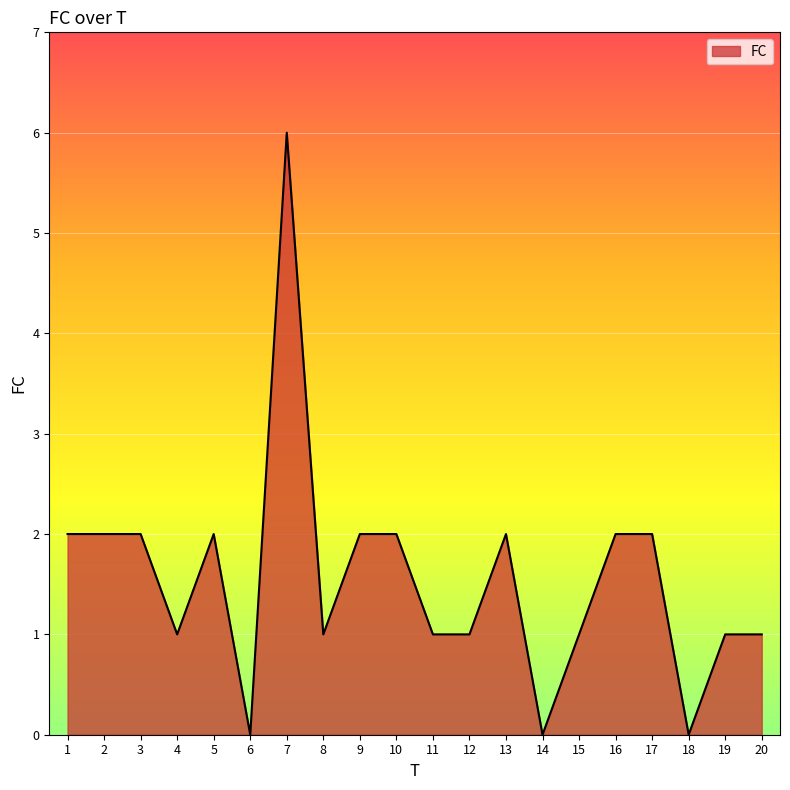

What is the change in value from 5 to 7?

+4